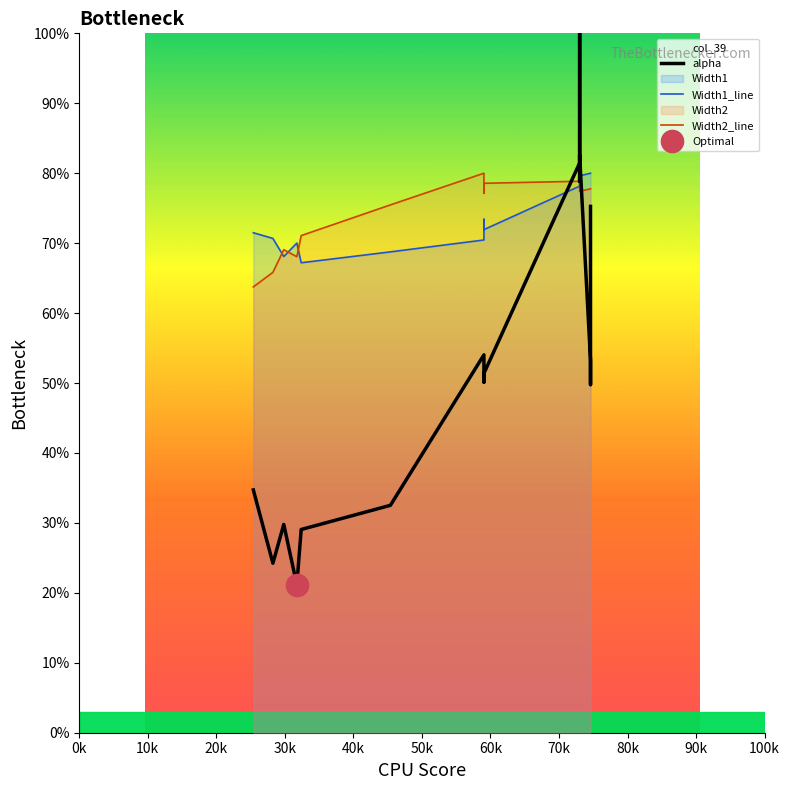

What is the sum of all Width1_line values?

1507.6